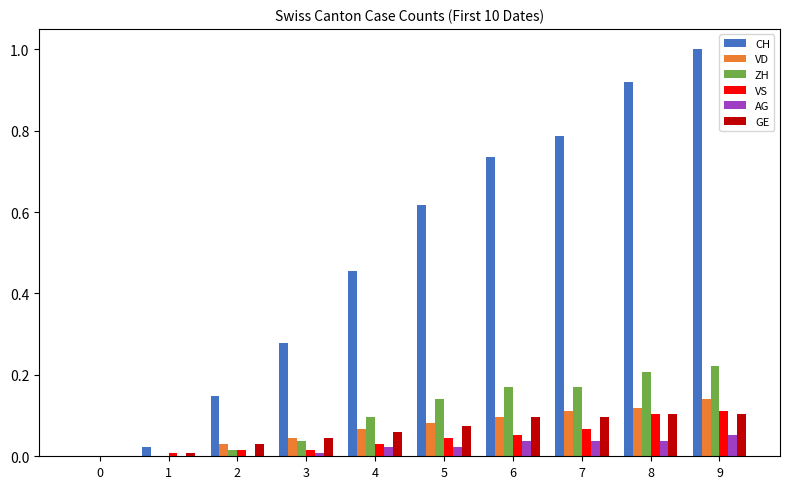

True or false: VD has a value of 0.1 at 8.

True